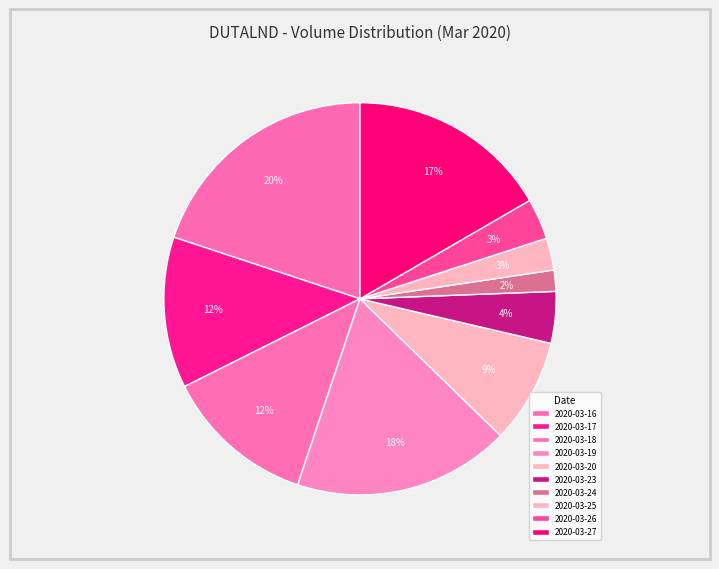

Is it true that 2020-03-25 is 3% of the pie?

True